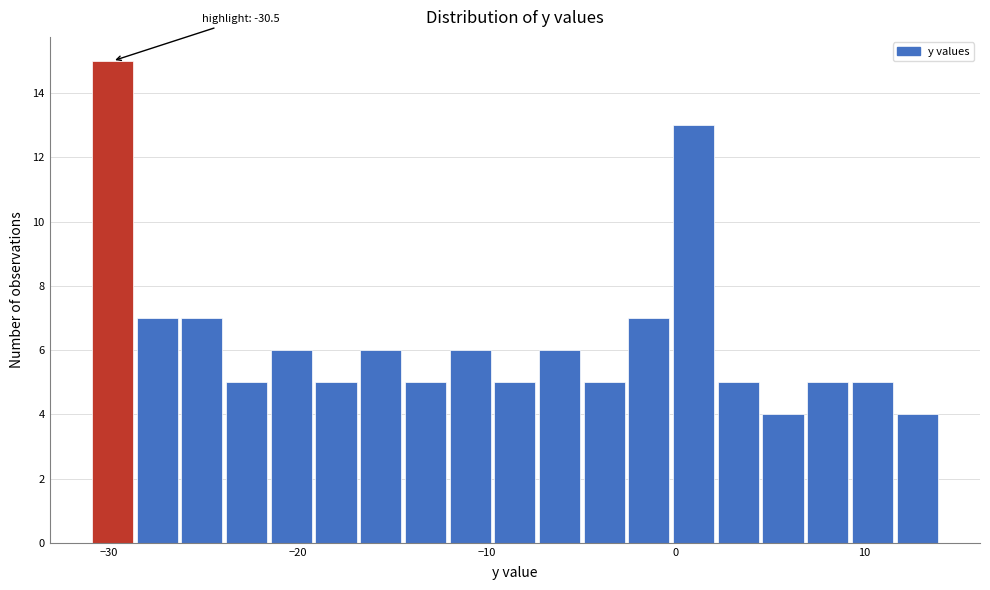

Around what value on the x-axis is the tallest bar? Give the approximate position of its centre, as read against the axis.

-30